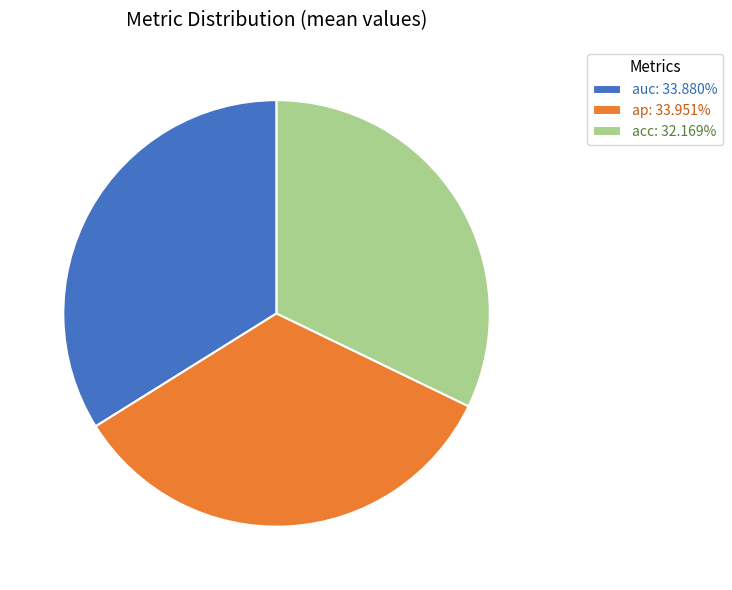

Between ap and acc, which is larger?

ap